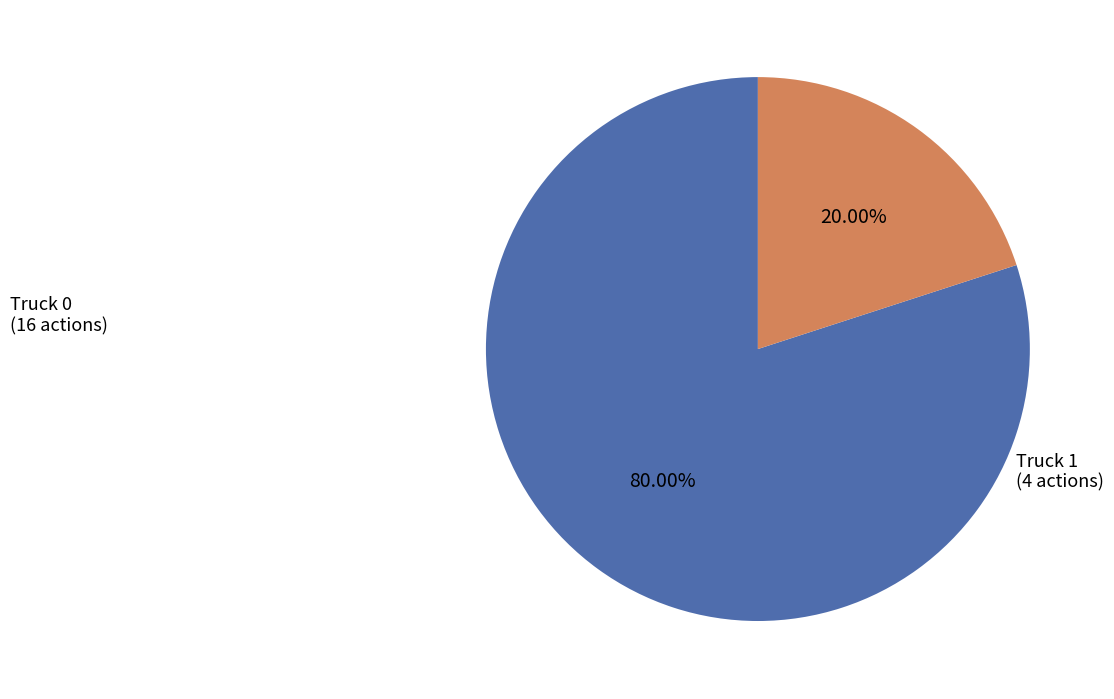

How many slices are in this pie chart?

2